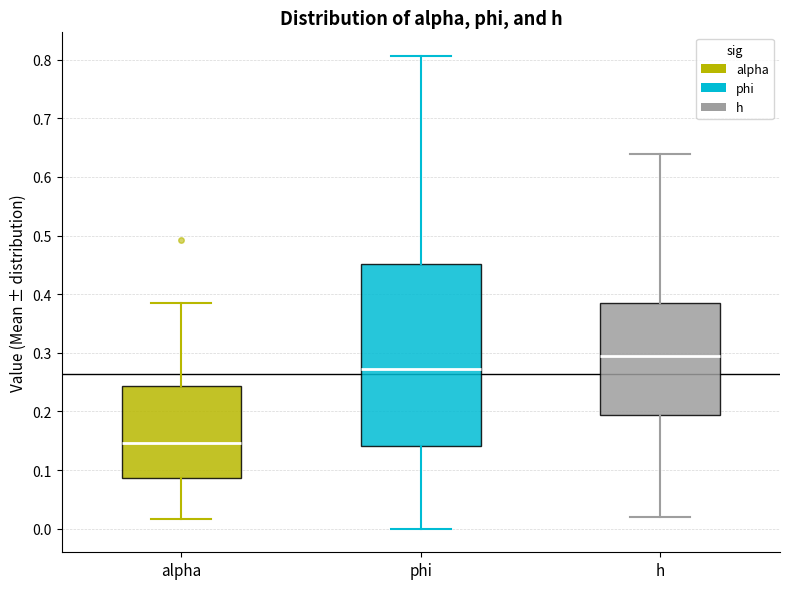

Comparing the boxes themselves (not the whiskers), which one is the tallest?

phi